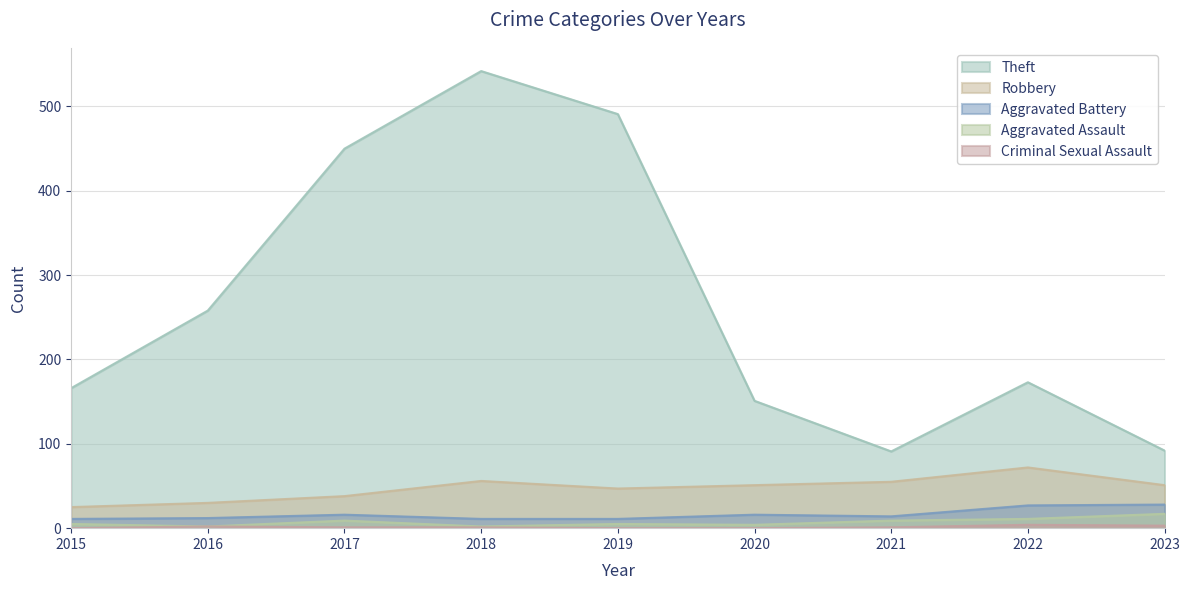

What is the average value of the Aggravated Assault series?

7